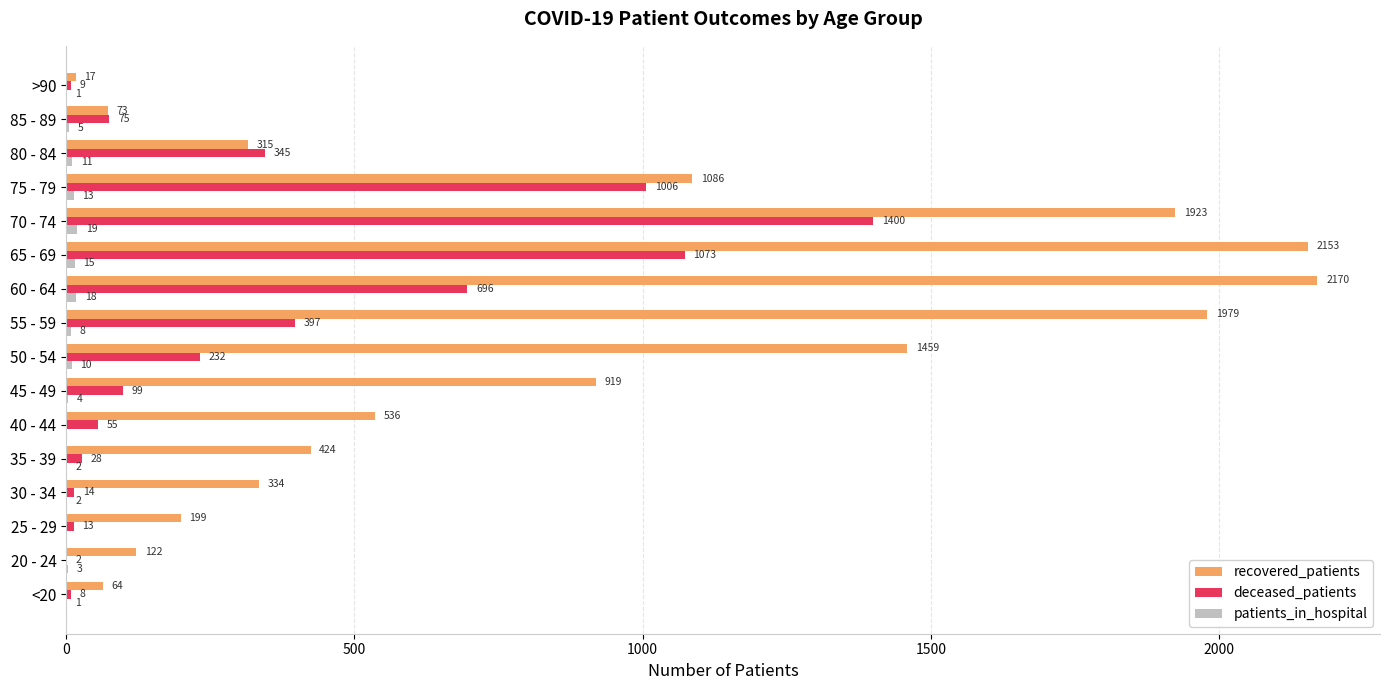

Which series has the largest total across all categories?

recovered_patients